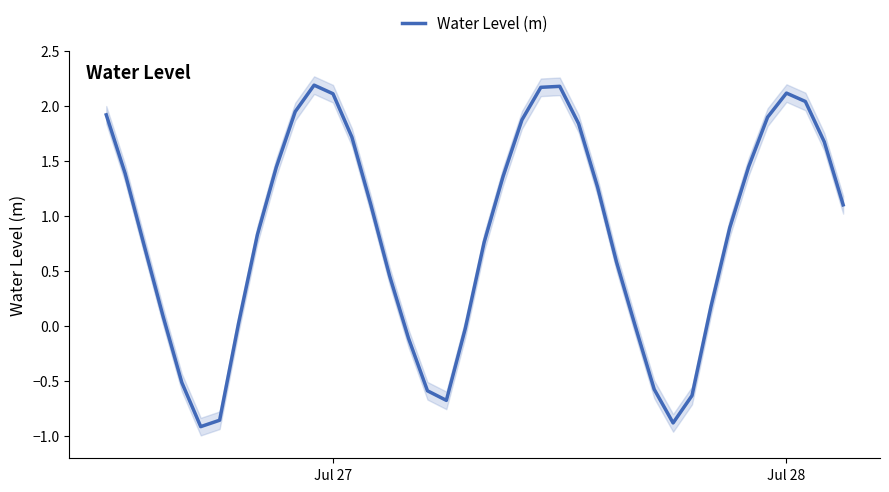

What is the greatest value displayed?

2.2